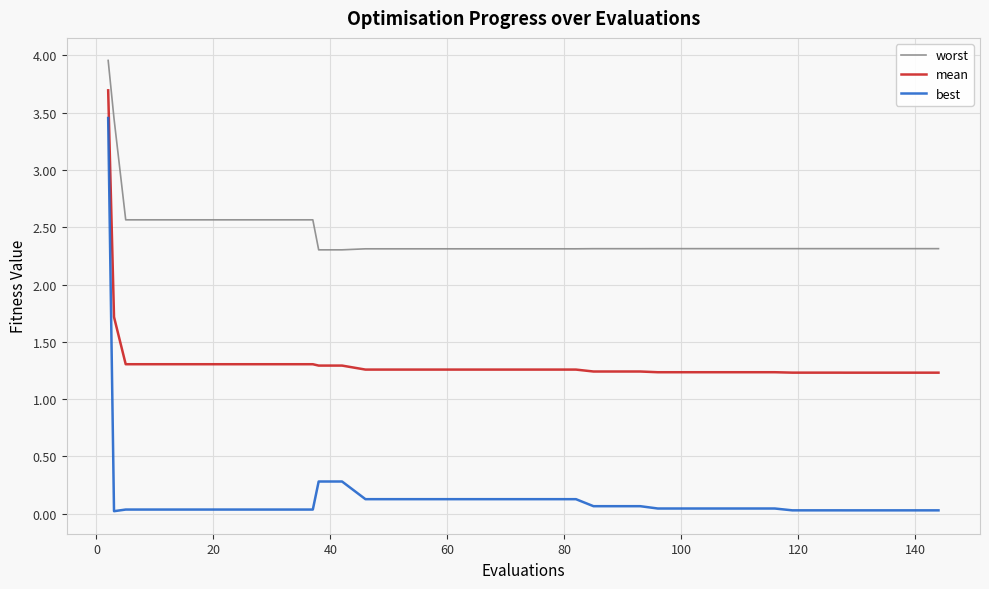

What is the difference between the maximum and minimum values in the worst series?

1.7